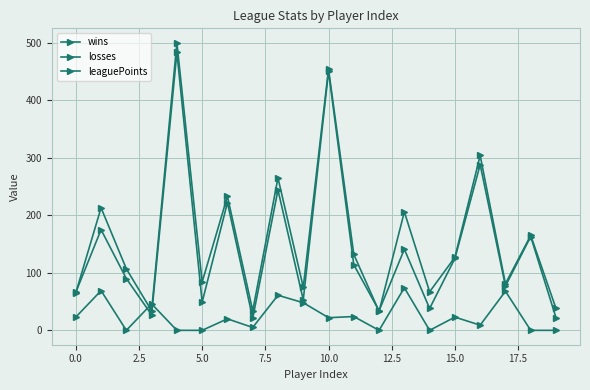

Is this an area chart (filled region under the line)?

No